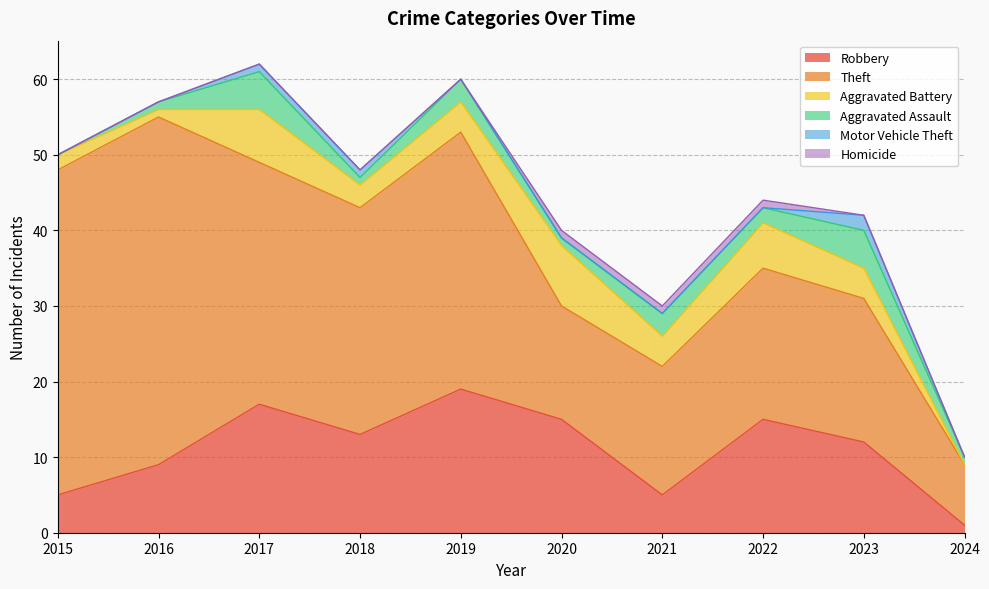

List the series in order of their peak value, lowest first.

Homicide, Motor Vehicle Theft, Aggravated Assault, Aggravated Battery, Robbery, Theft